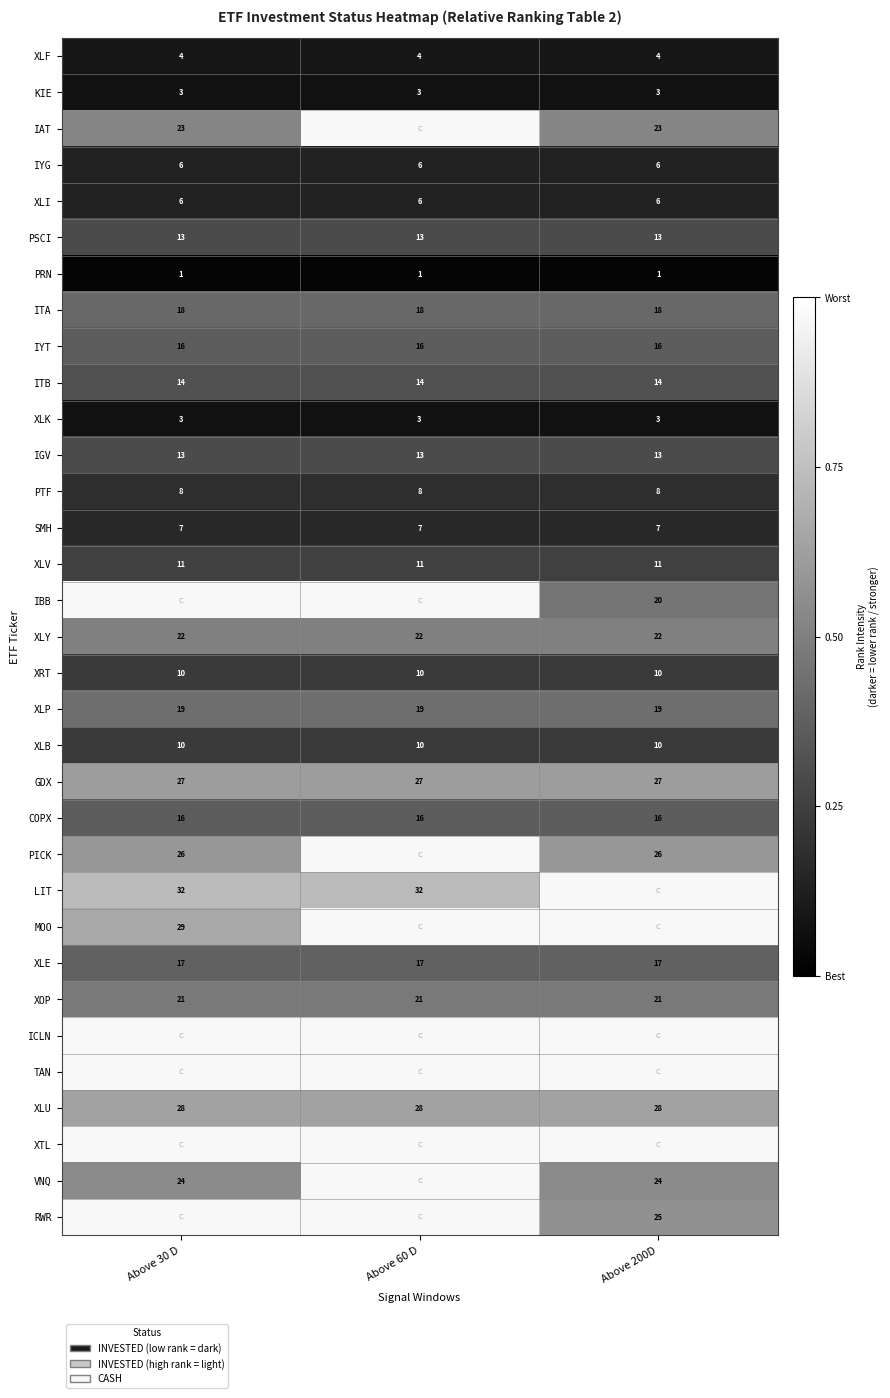

The RWR series shows 1.0 at Above 60 D. True or false?

True